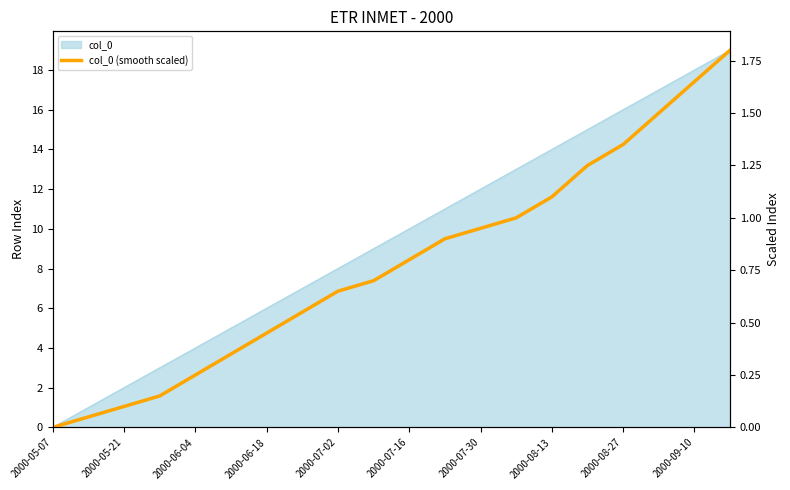

True or false: there are more than 1 points higher than both neighbors.

False